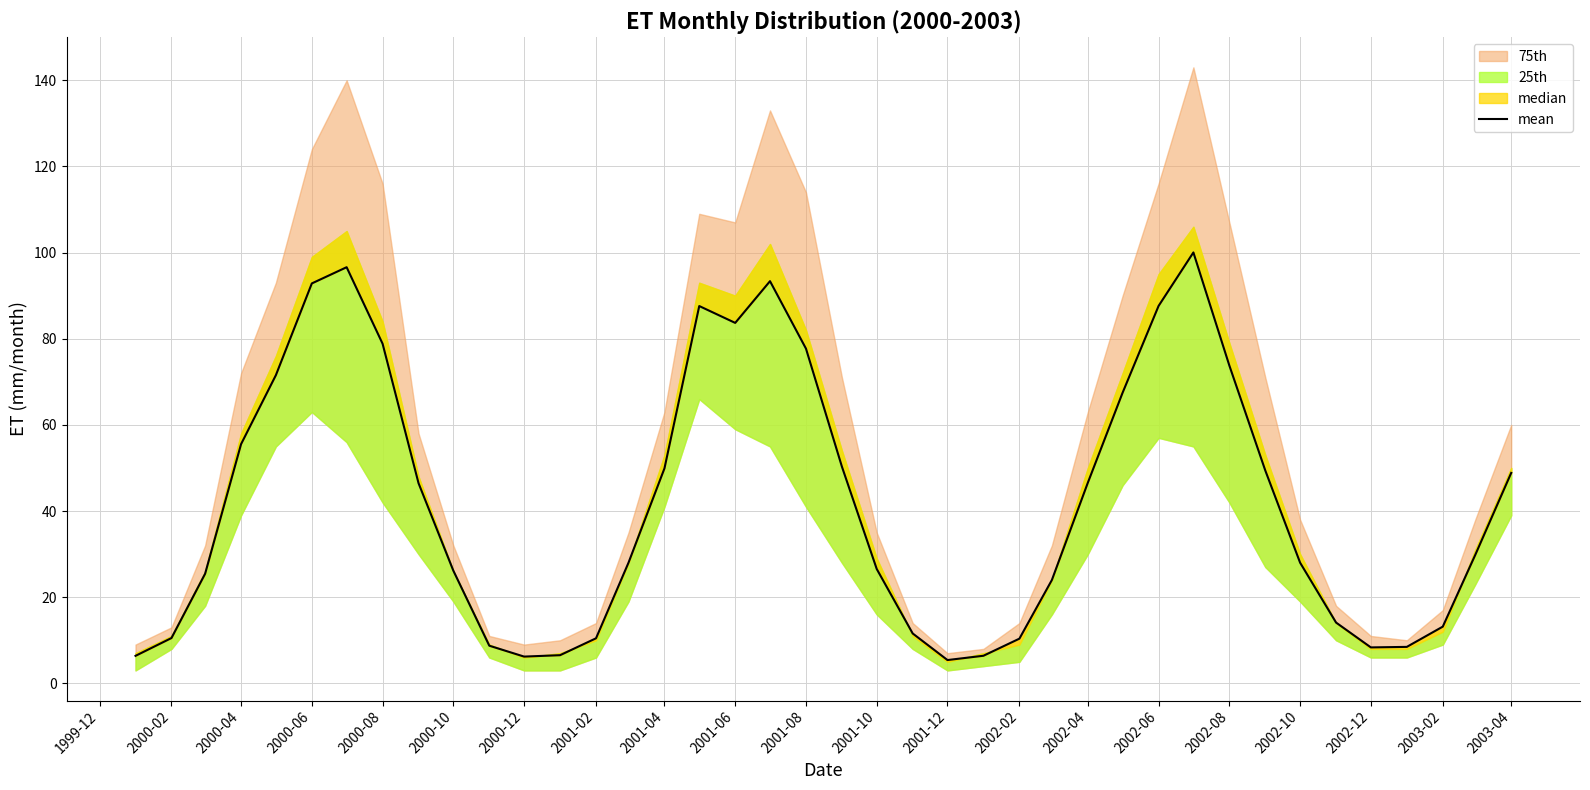

The chart shows a value of 28.0 at 2002-10. True or false?

True